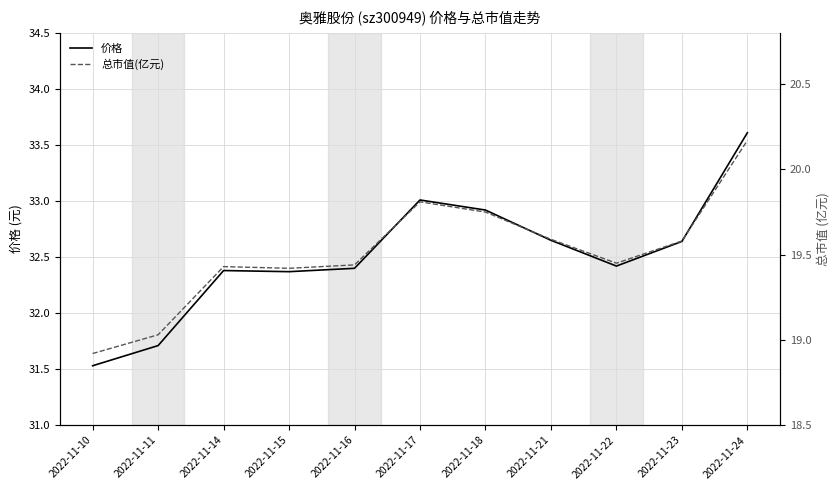

Rank the series by their average value, from highest to lowest.

价格, 总市值(亿元)